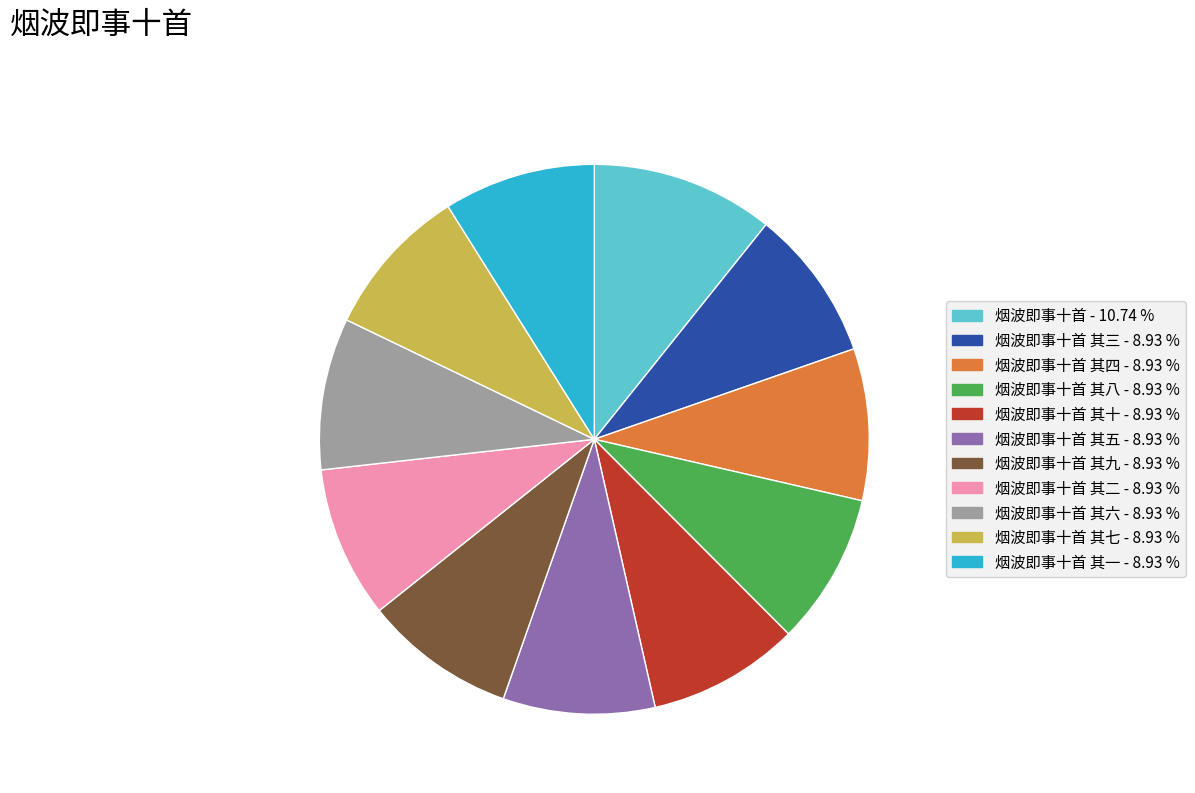

Is there any slice that represents more than half of the pie?

No